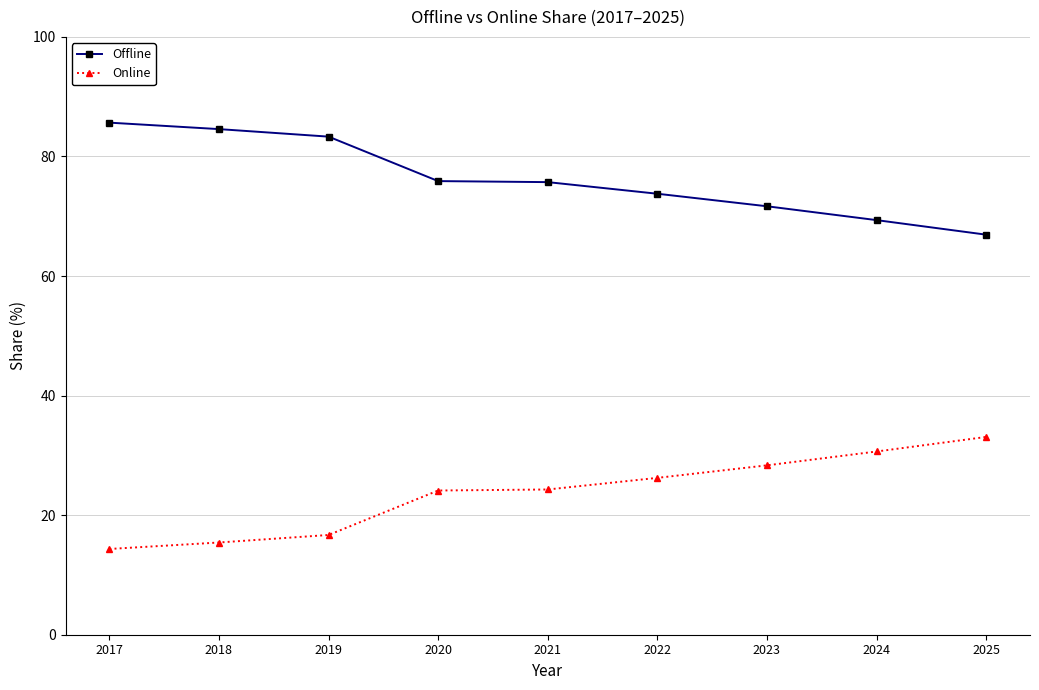

The value of Online at 2022 is 38.7. True or false?

False